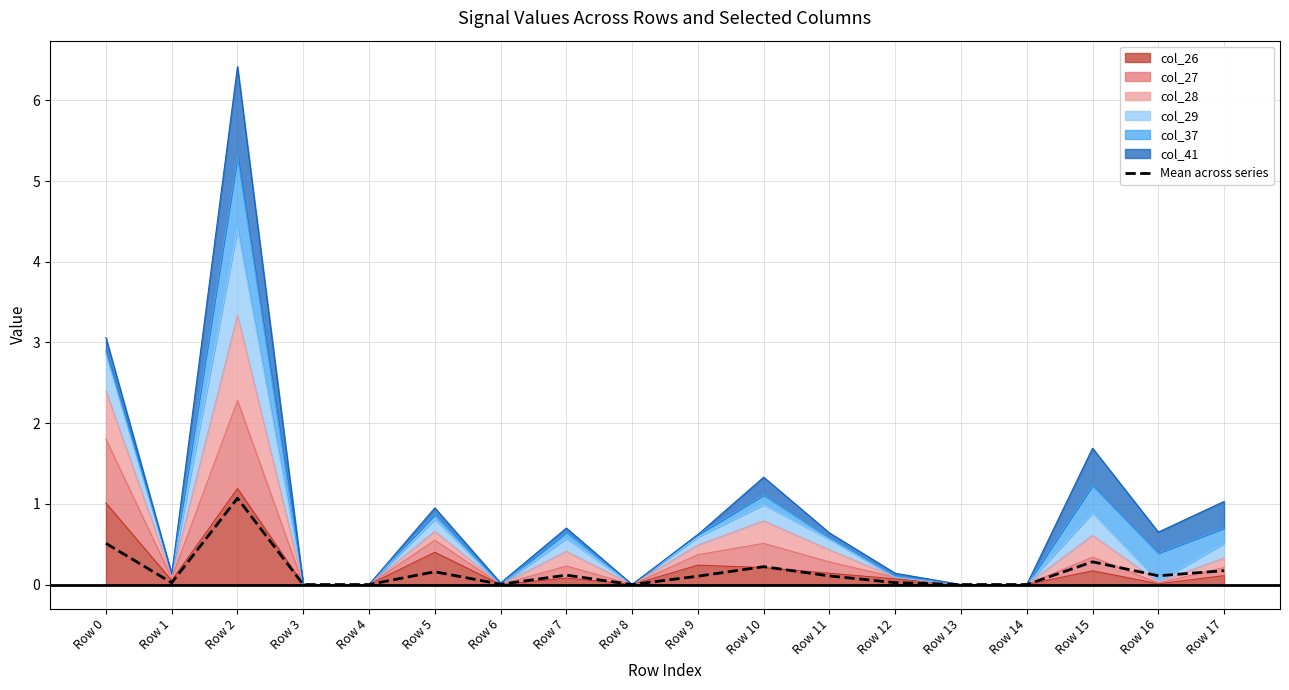

What is the approximate value at Row 9?

0.1